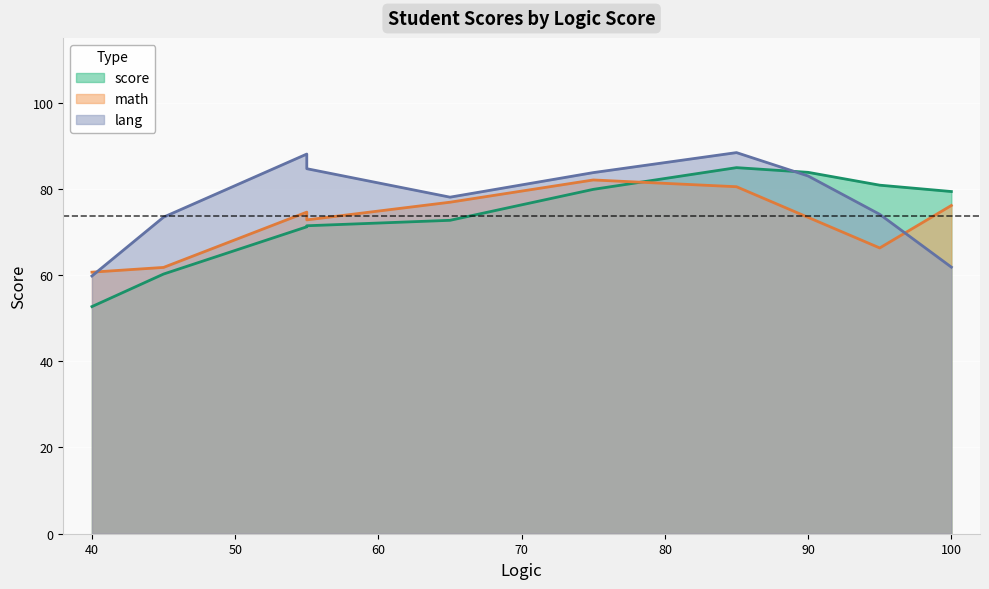

What are all the series names shown in the legend?

score, math, lang